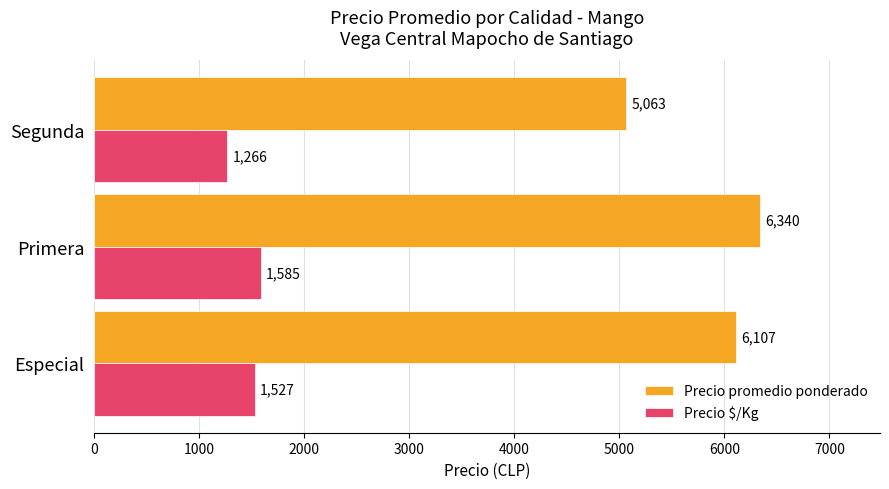

Which series has the widest spread of values?

Precio promedio ponderado